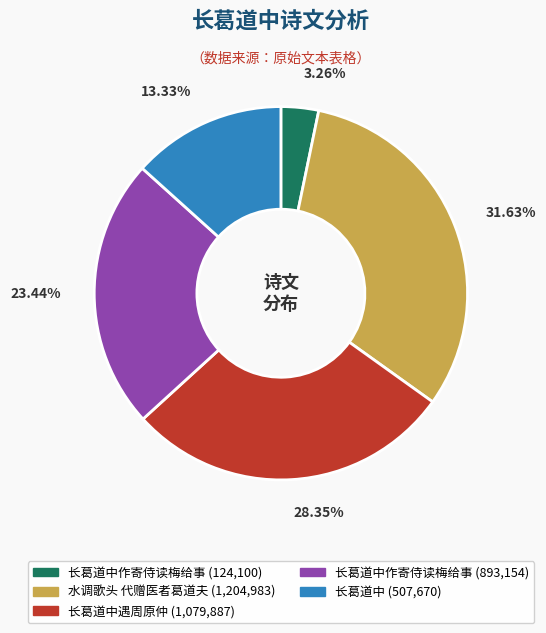

Does any single category account for the majority?

No